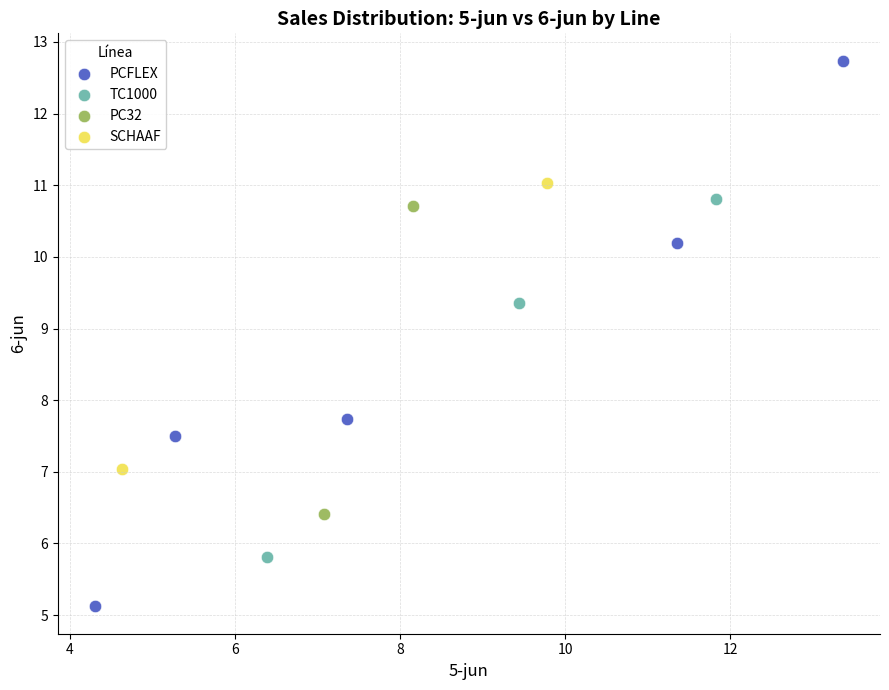

What are all the series names shown in the legend?

PCFLEX, TC1000, PC32, SCHAAF